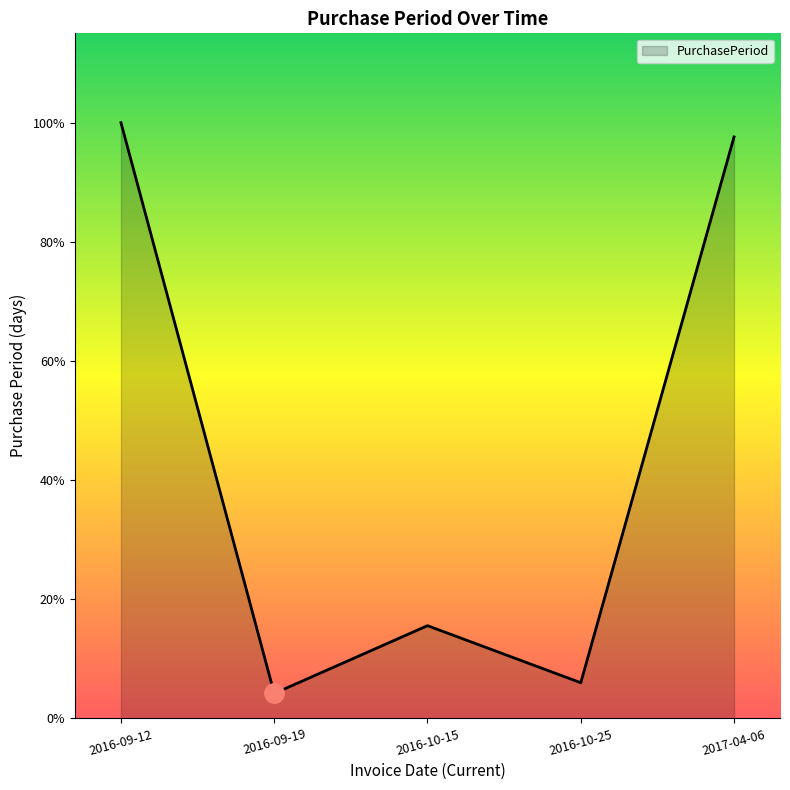

What position from the right is 2016-10-15?

3